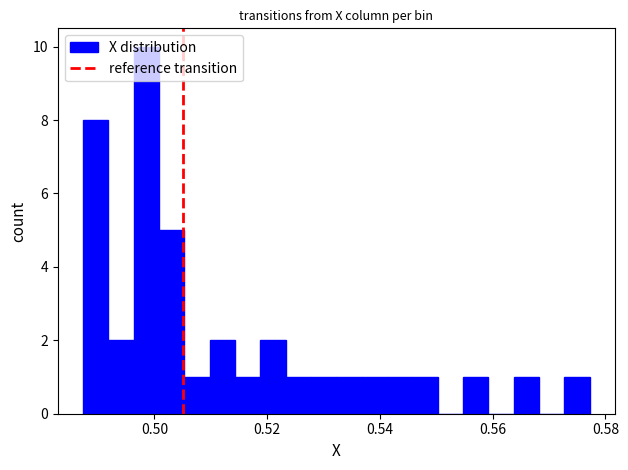

Around what value on the x-axis is the tallest bar? Give the approximate position of its centre, as read against the axis.

0.498